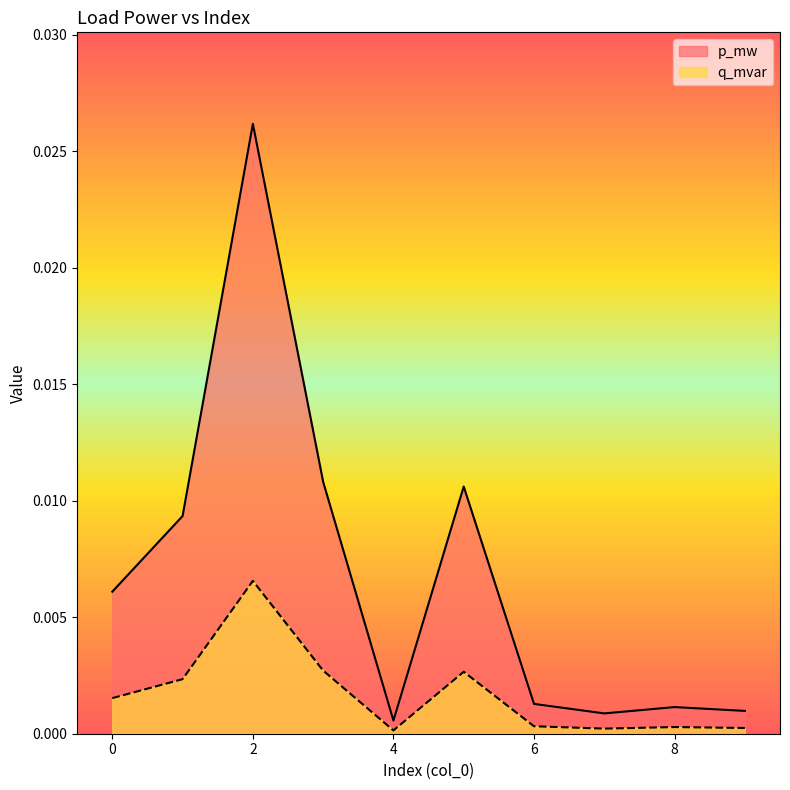

Which series has the largest total across all categories?

p_mw